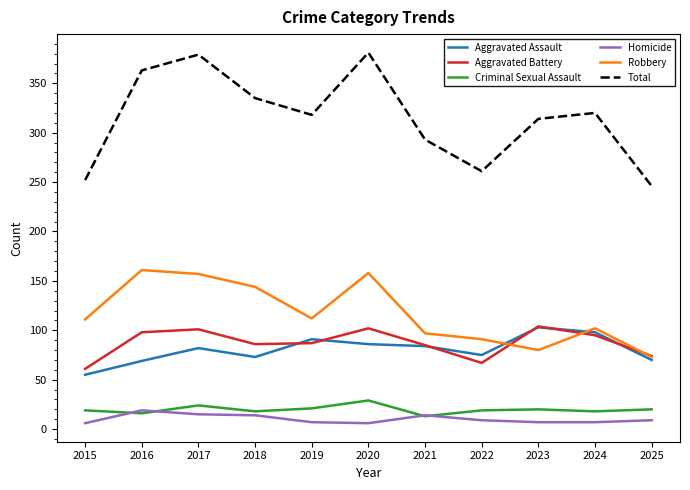

What is the spread (max minus min) of values at 2024?

313